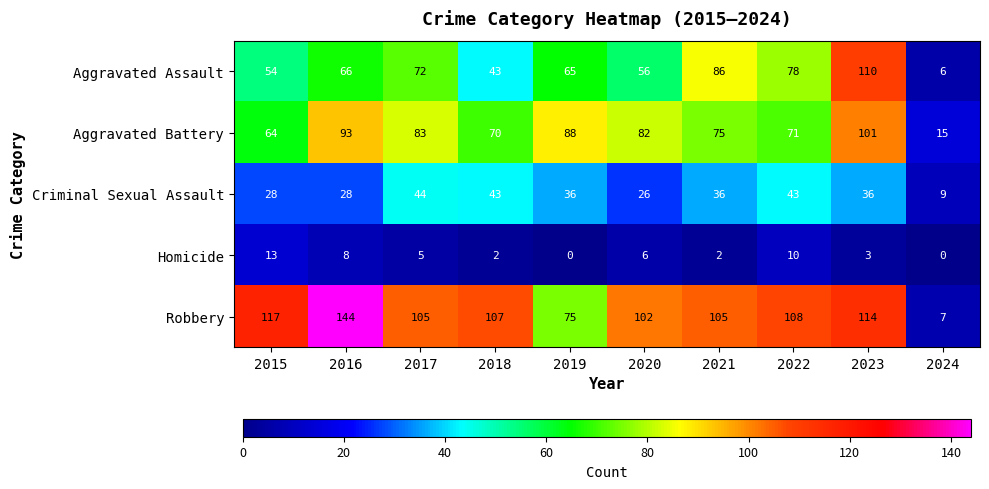

Read the Aggravated Battery value at 2022, to the nearest 5.

70